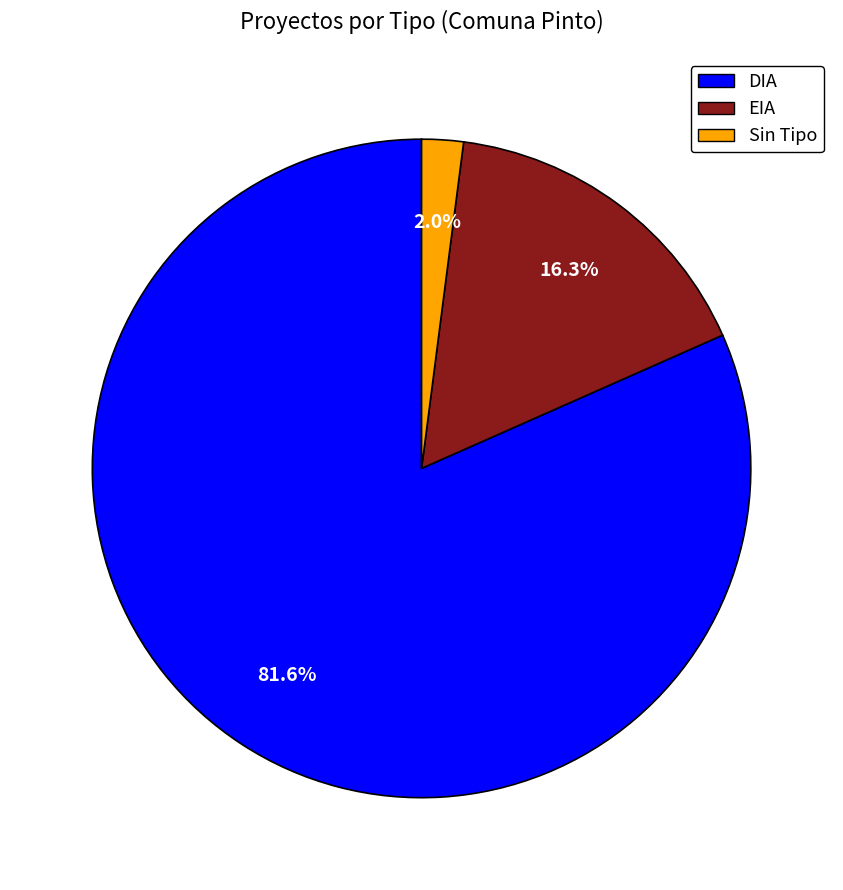

What is the majority slice?

DIA